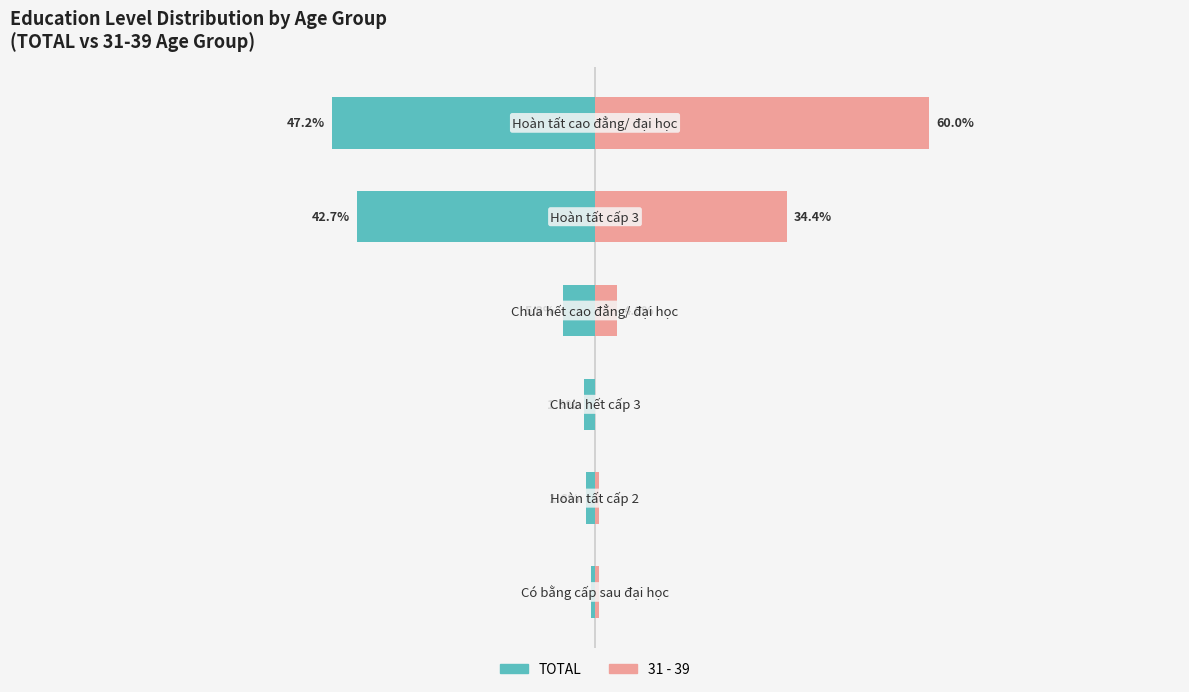

How many bars are there in total?

12